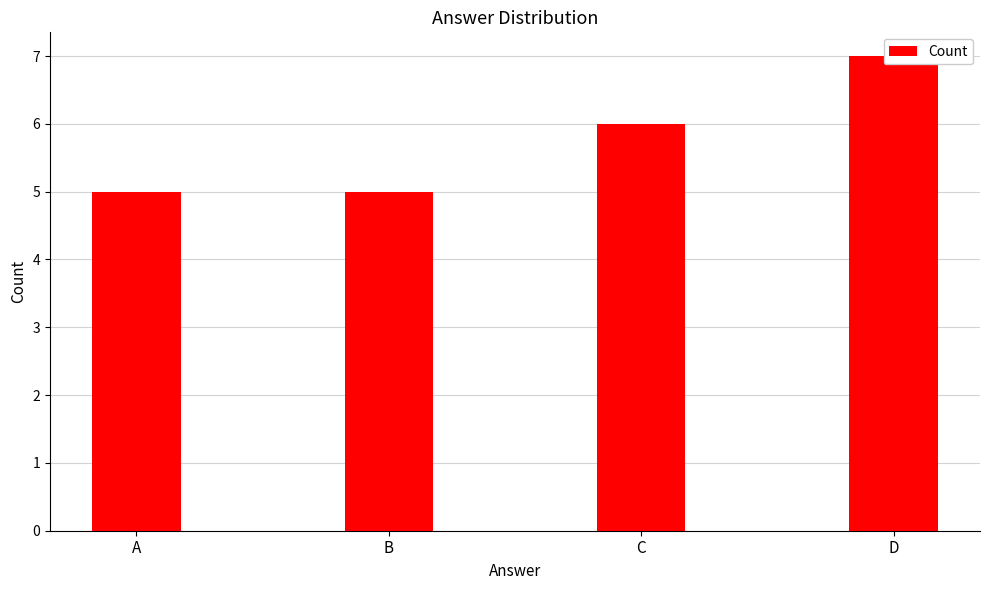

What is the ratio of the value at A to the value at D?

0.7